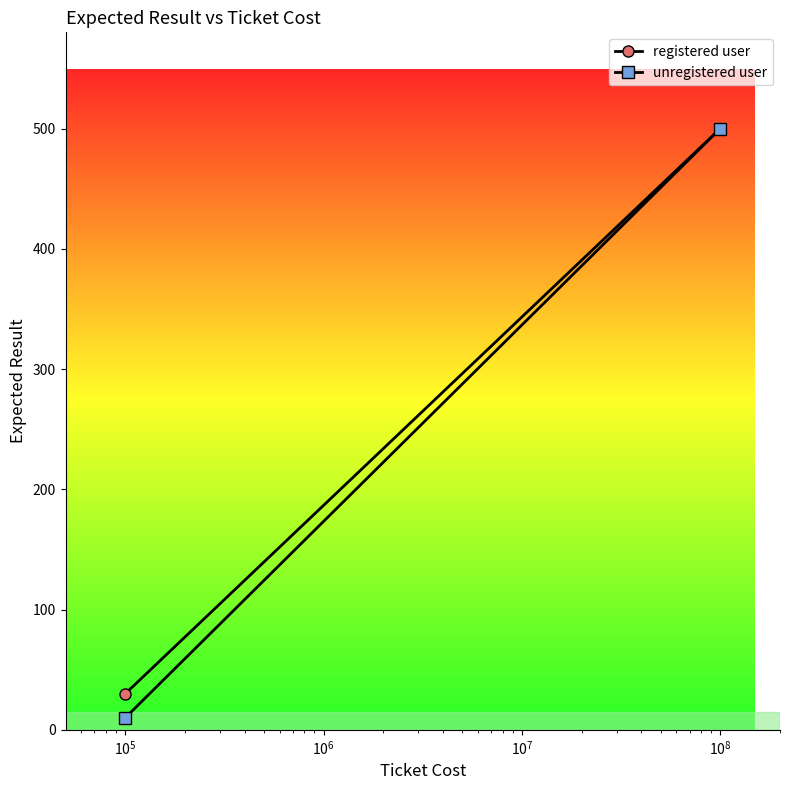

What is the greatest value displayed?

500